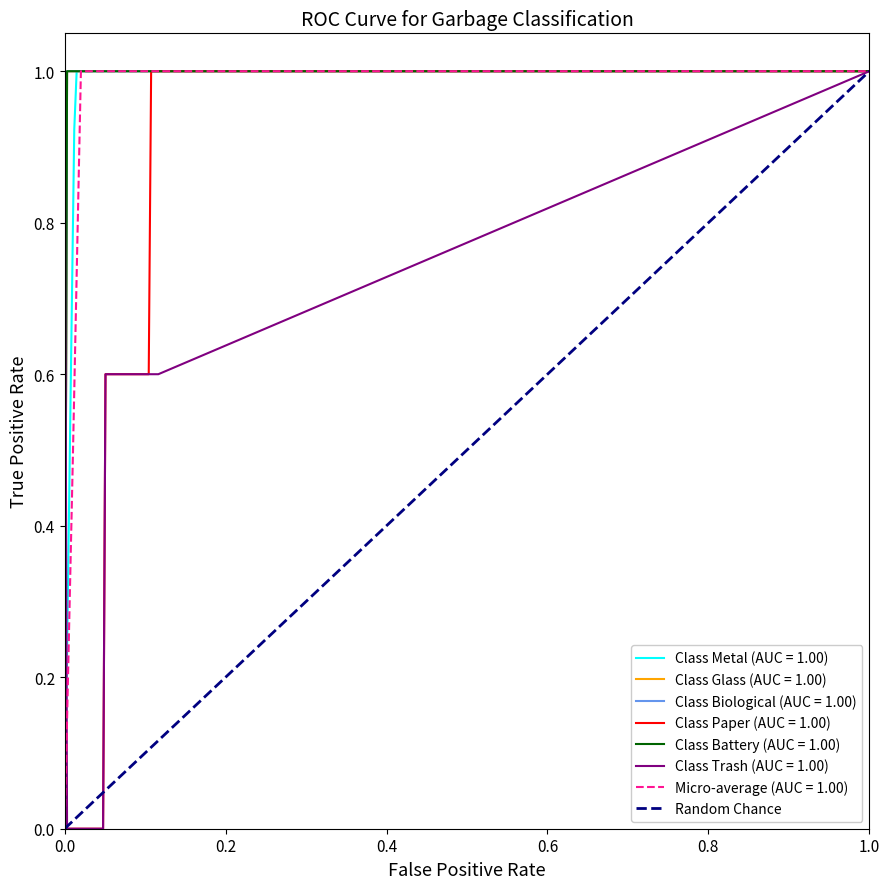

What is the maximum value for Micro-average (AUC = 1.00)?

1.0